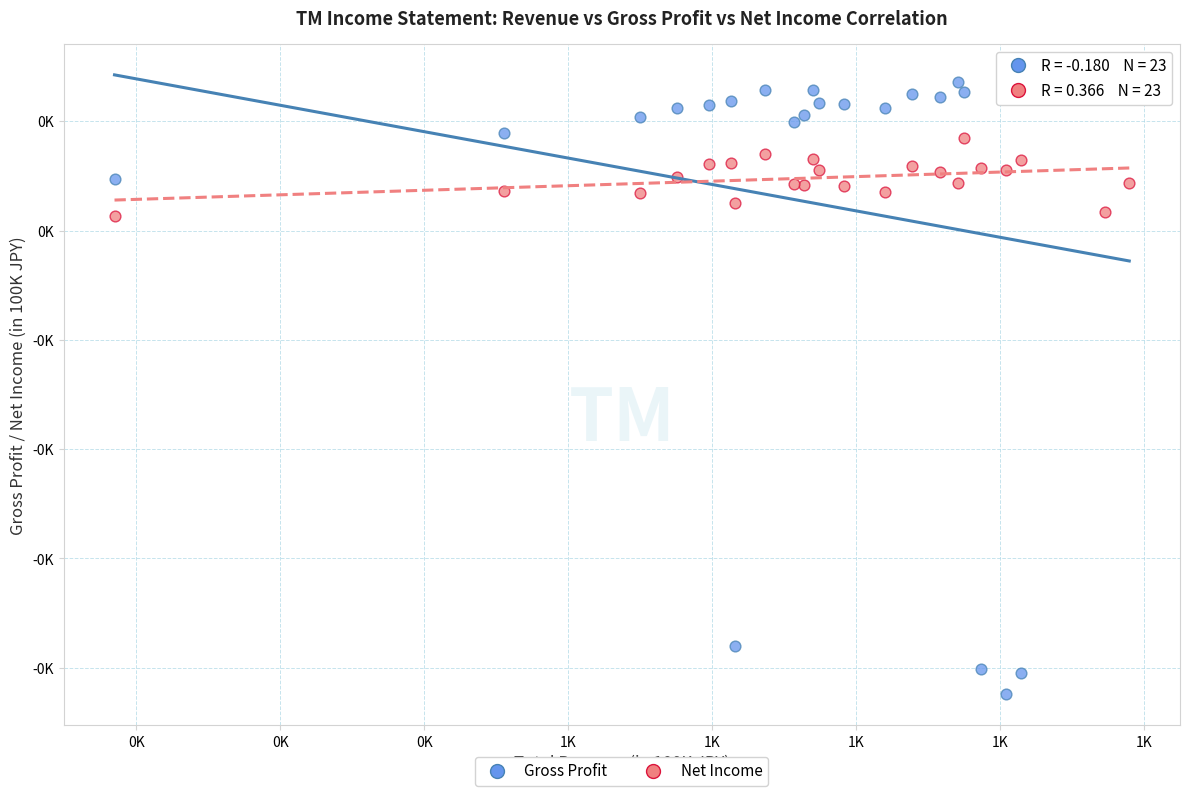

Which series reaches the maximum Y coordinate?

Gross Profit